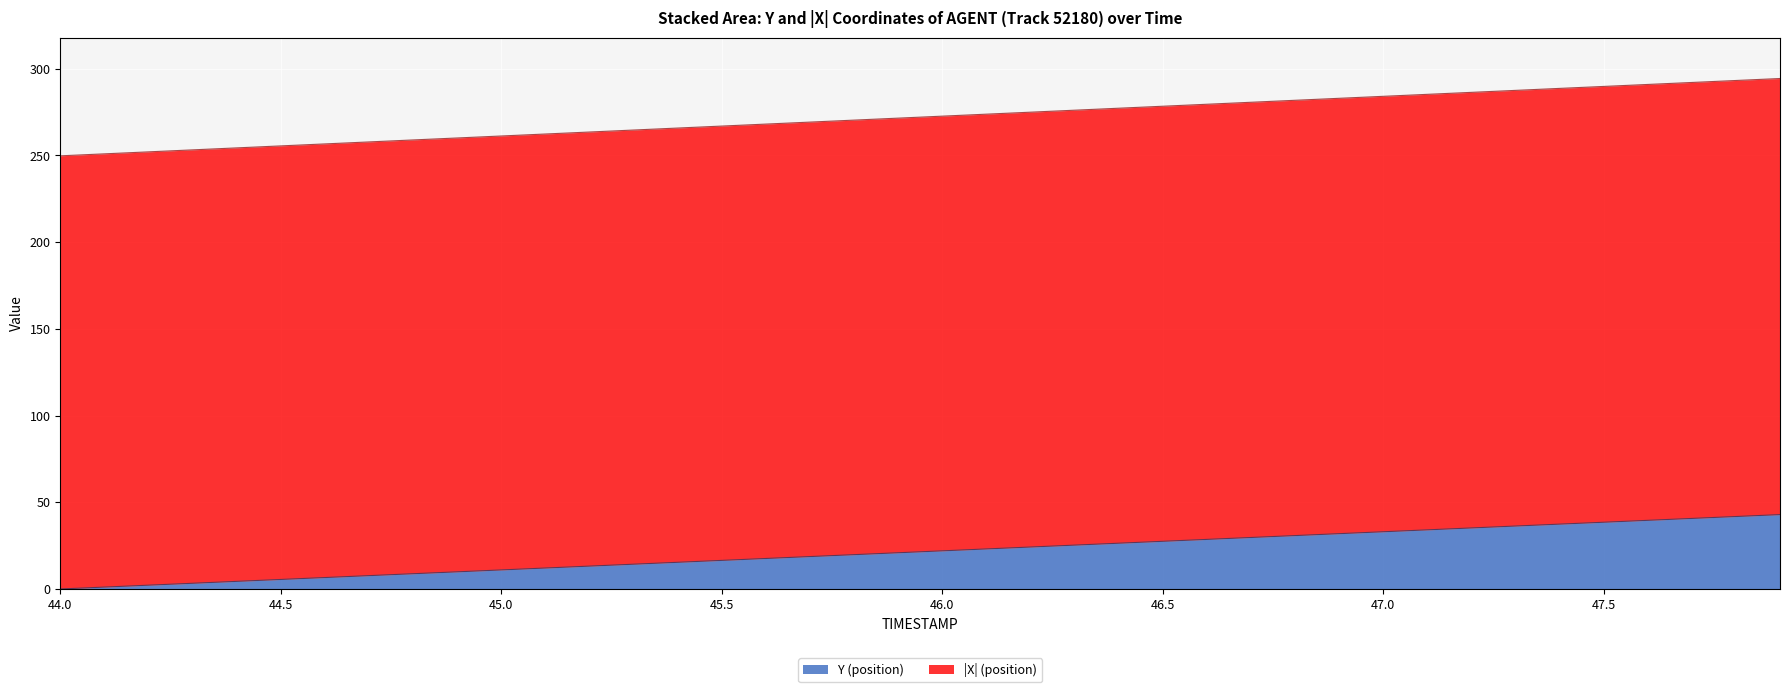

What is the value of the X point at the 19th from the left?

270.3